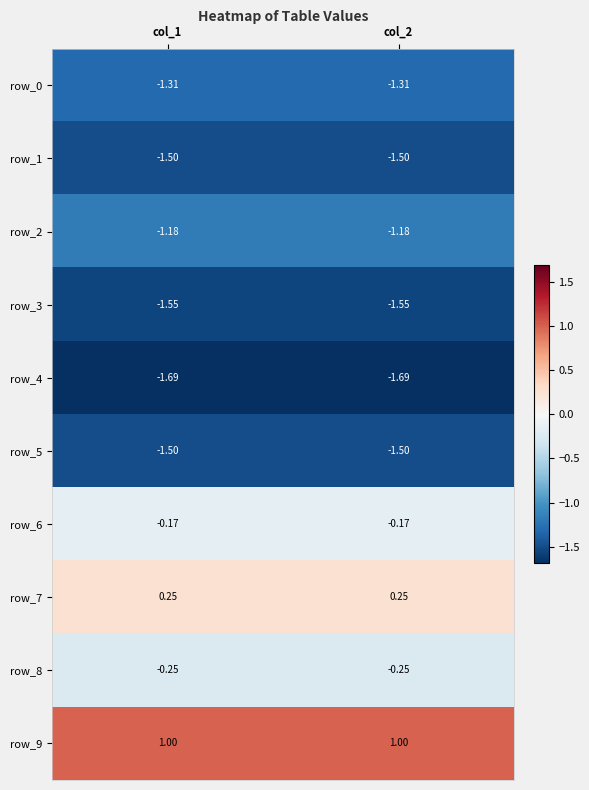

Is it true that row_3 equals -2.5 at col_1?

False